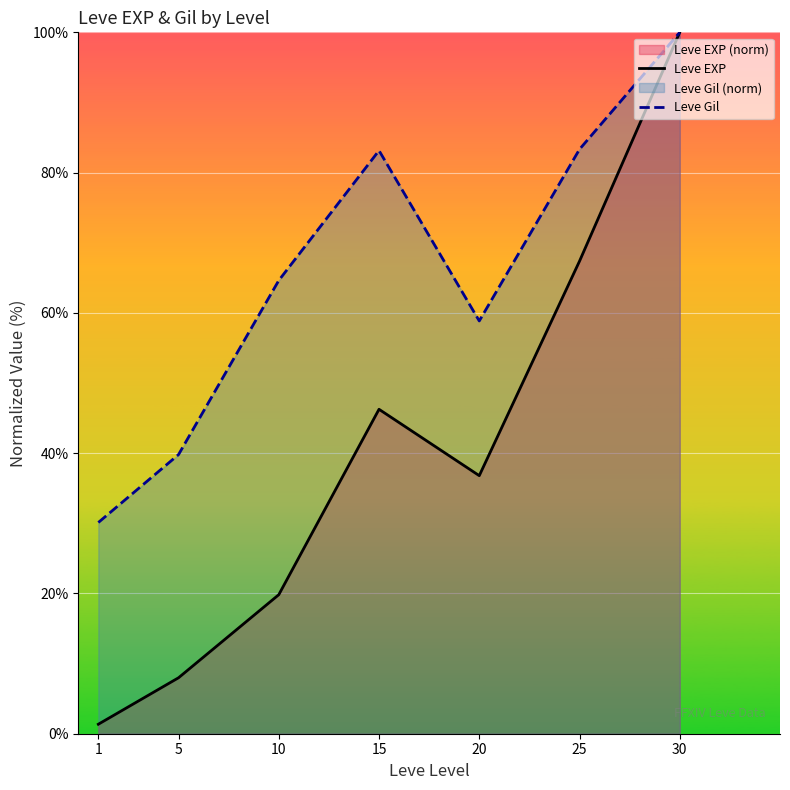

What is the highest value of the Leve EXP series?

100.0